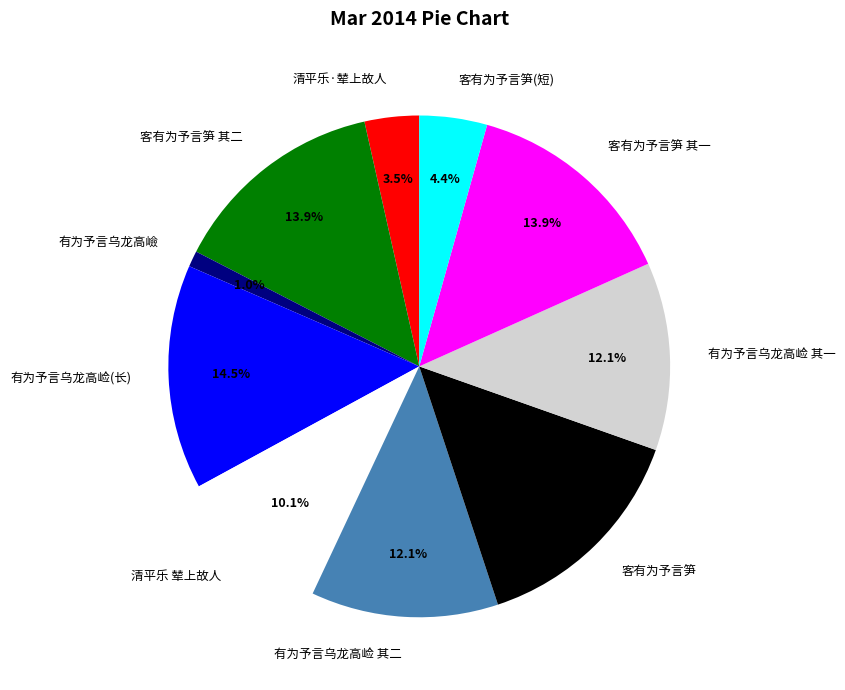

Which category has the smallest portion of the pie?

有为予言乌龙高嶮